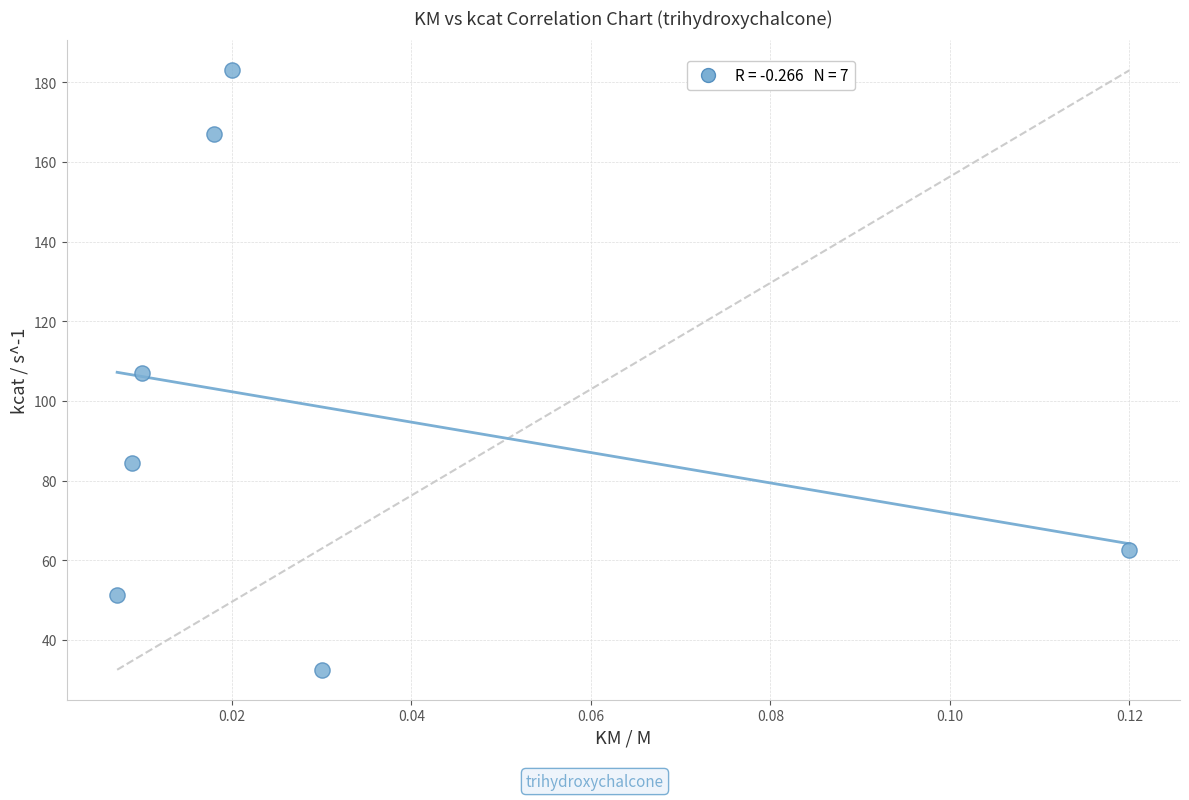

What is the average Y value?

98.3